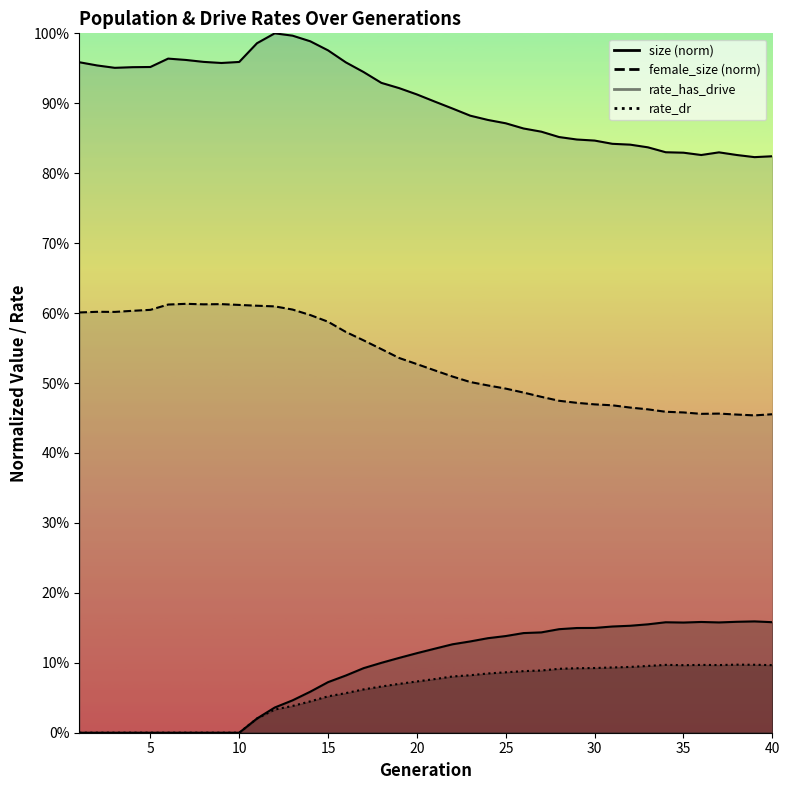

Where is the first local minimum for rate_has_drive?

35